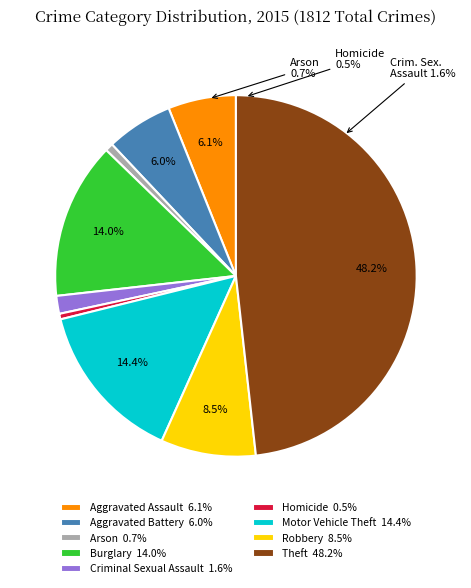

How many segments does this pie chart have?

9